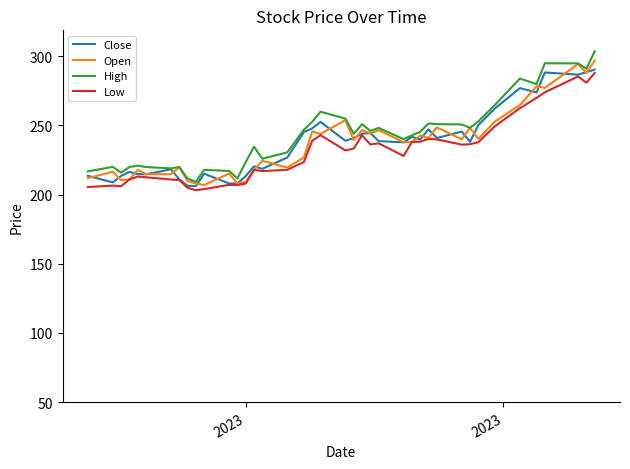

In Close, how many points are higher than both neighbors (excluding endpoints)?

11